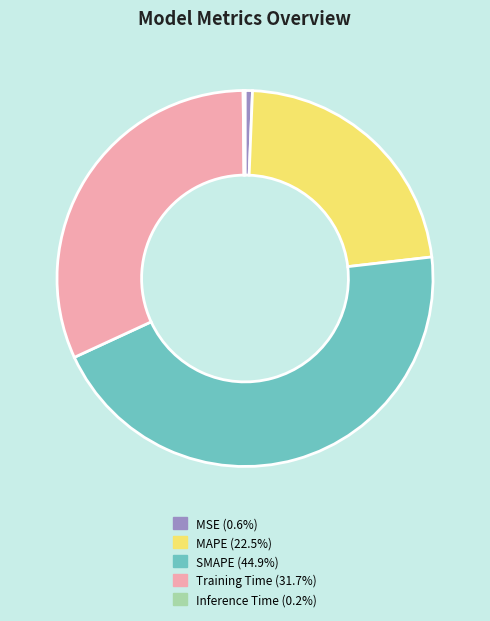

What is the ratio of the value at Training Time to the value at SMAPE?

0.7